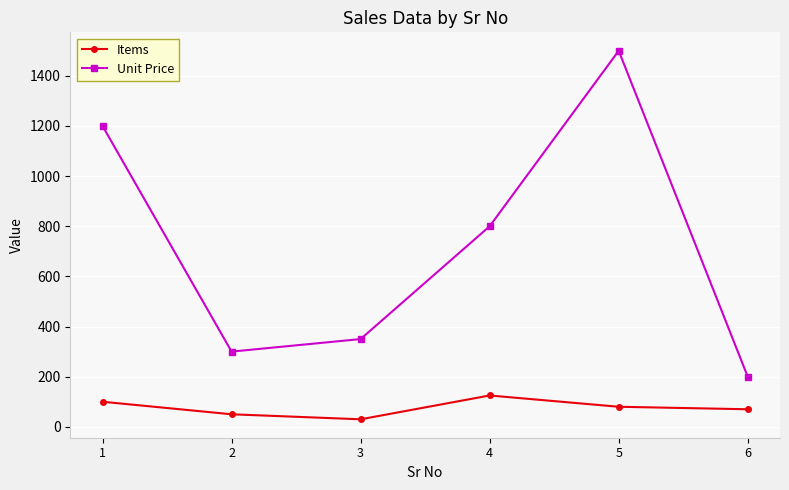

Which category has the highest value in the Unit Price series?

5